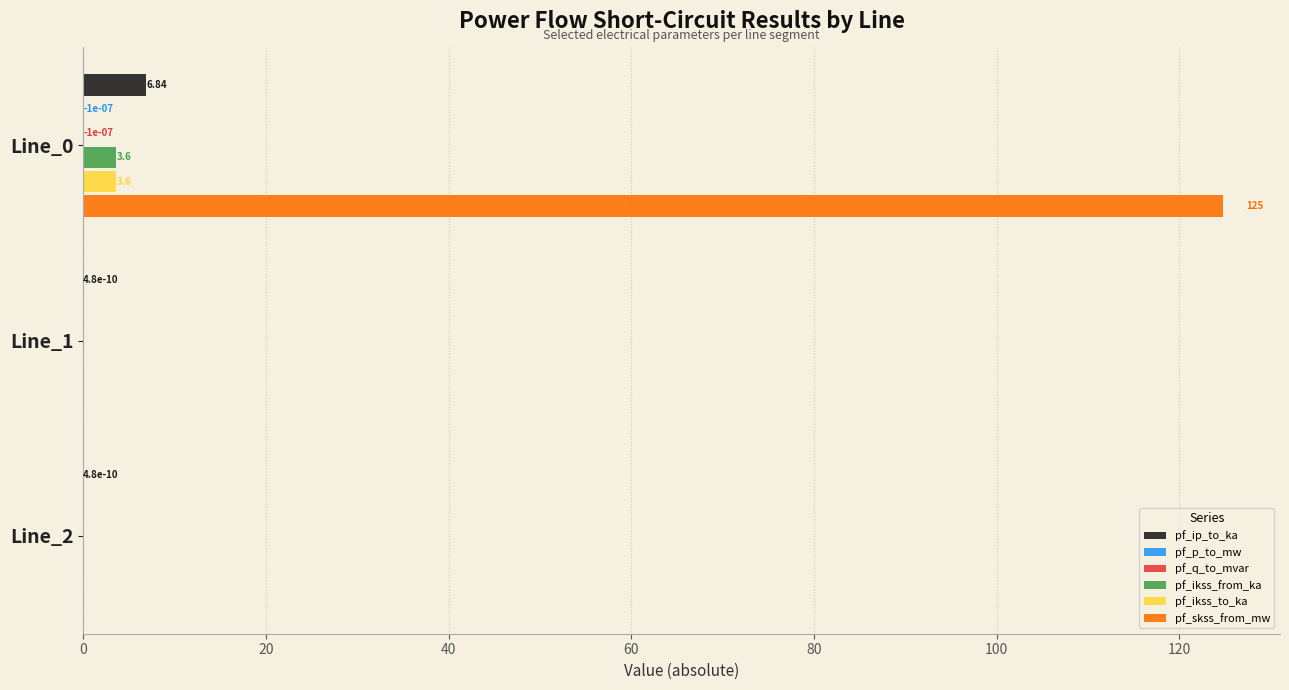

What is the sum of all pf_ip_to_ka values?

6.8